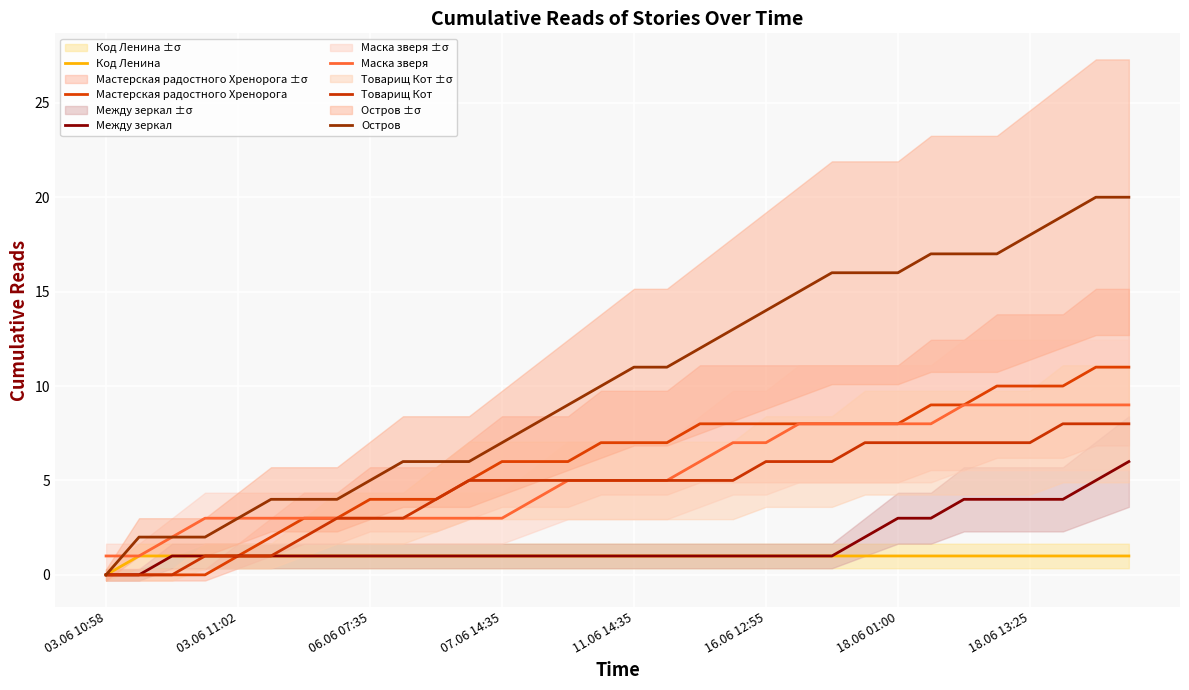

The value of Код Ленина at 03.06 11:02 is 1. True or false?

False